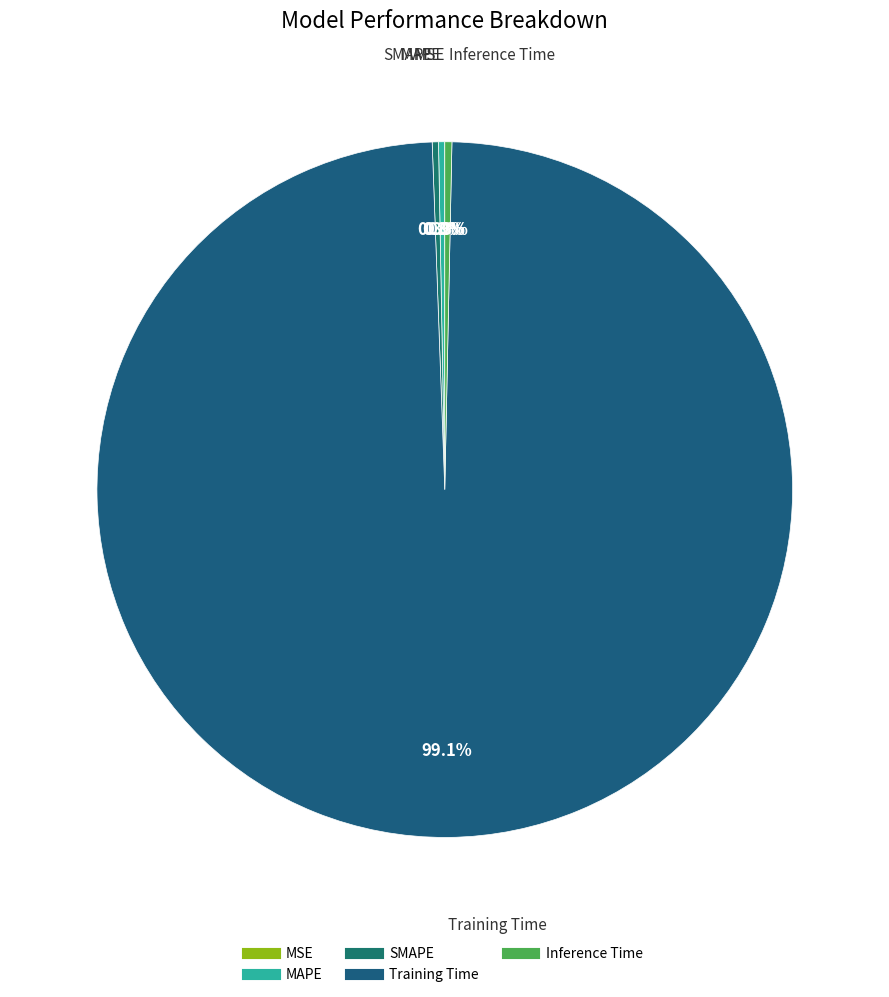

Which slice is the largest?

Training Time